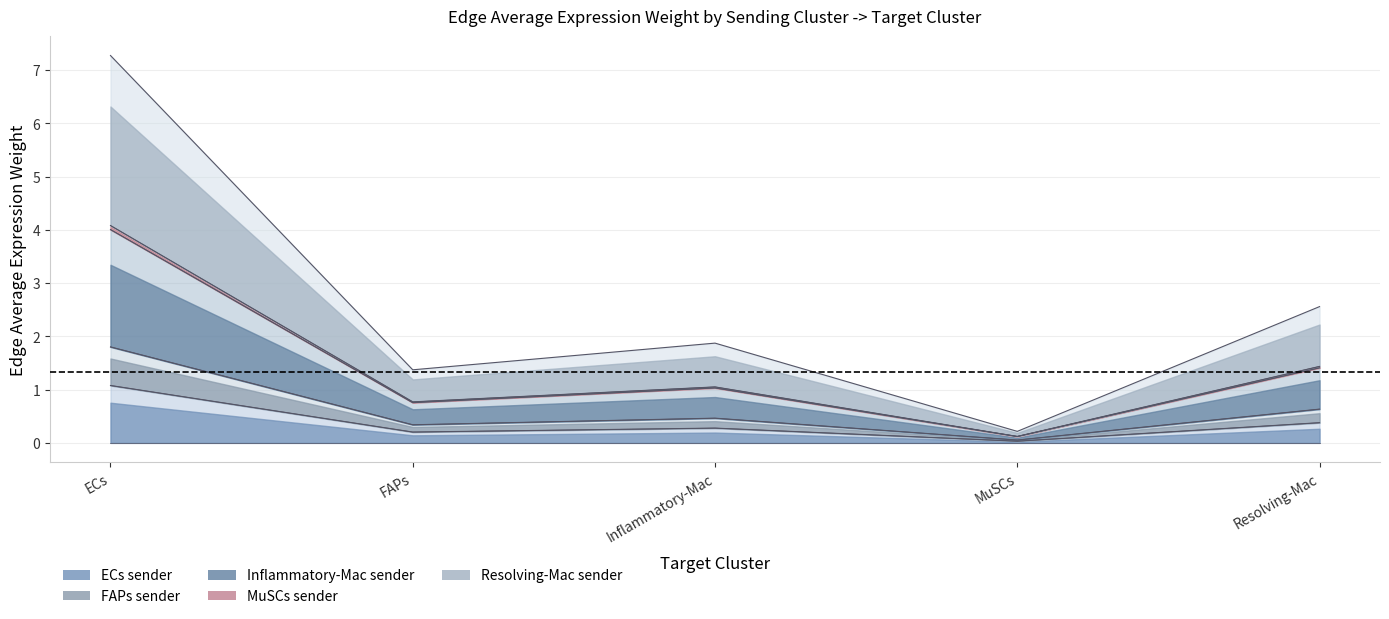

What position from the left is FAPs?

2